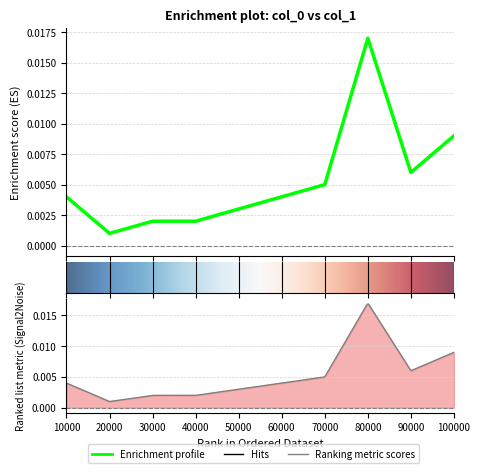

Rank the categories by value from highest to lowest.

80000, 100000, 90000, 70000, 10000, 60000, 50000, 30000, 40000, 20000